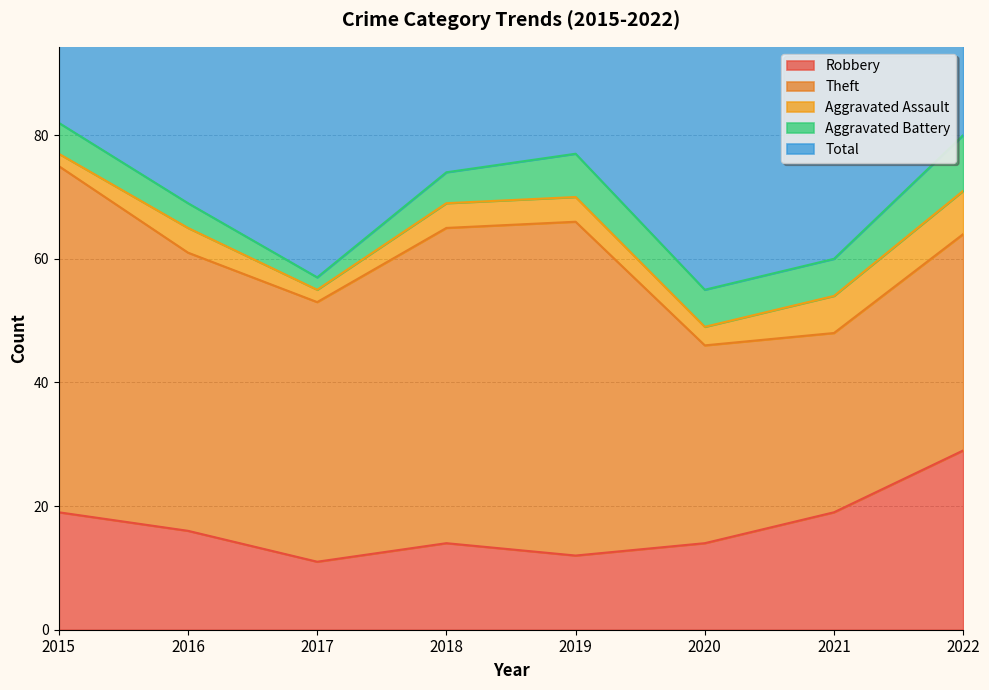

List the series in order of their peak value, lowest first.

Aggravated Assault, Aggravated Battery, Robbery, Theft, Total